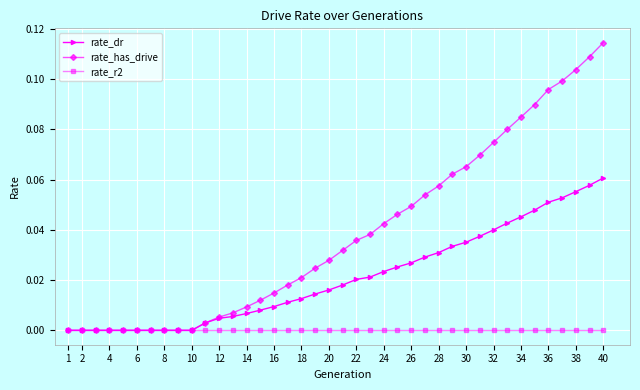

Rank the series by their maximum value, from highest to lowest.

rate_has_drive, rate_dr, rate_r2